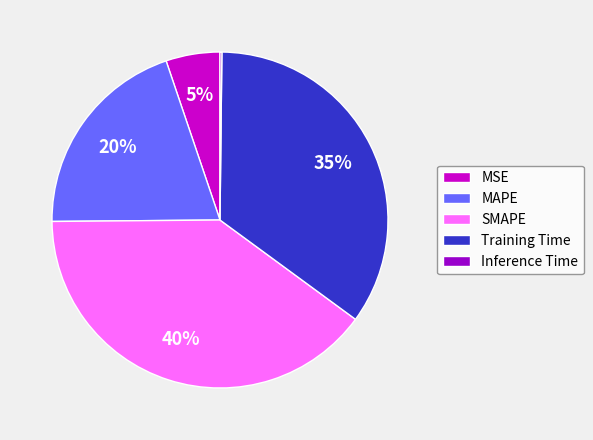

Which category has the biggest portion of the pie?

SMAPE